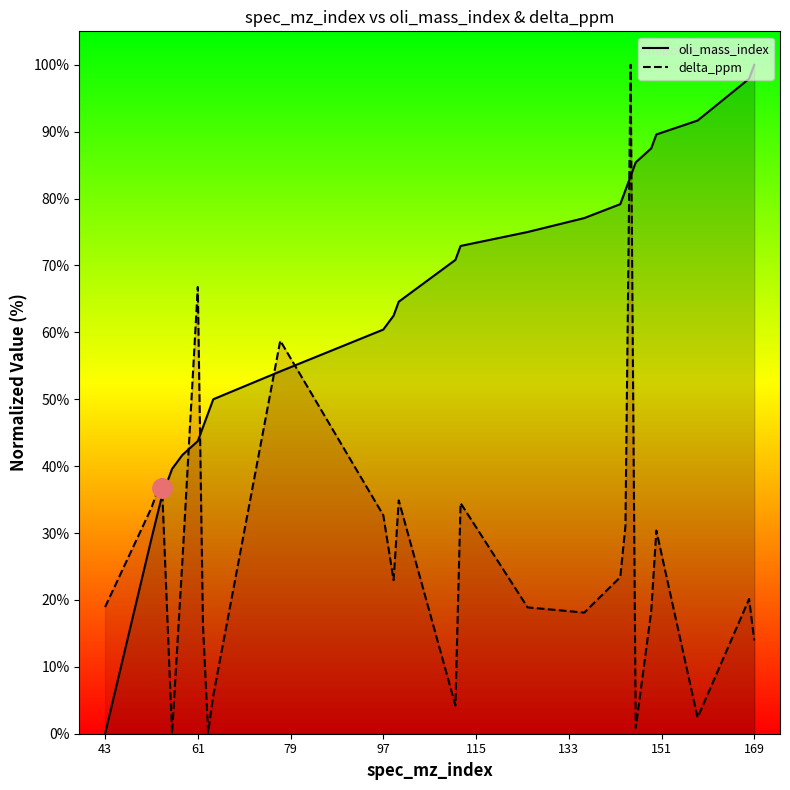

At how many categories does at least one series exceed 21?

25